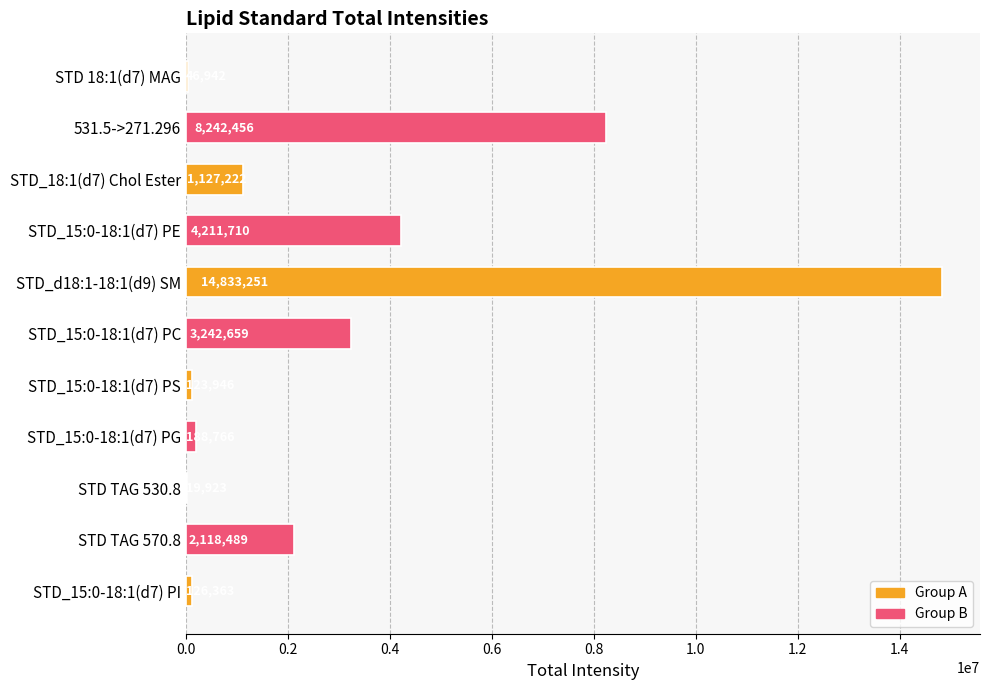

Count the number of values greater than 1127221.

6